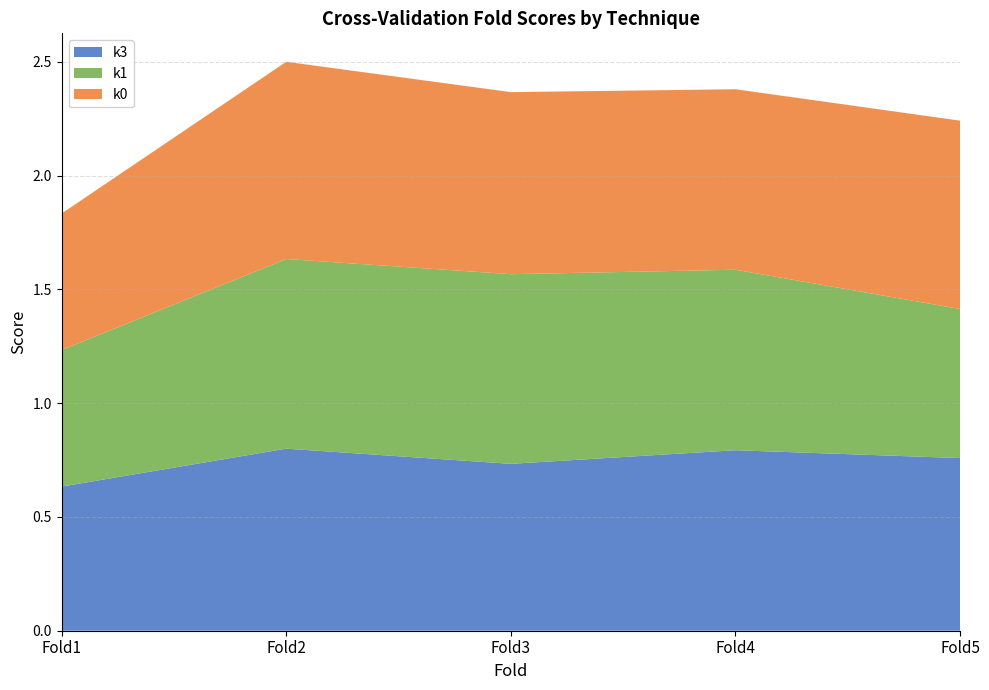

Reading left to right, transcribe all the data shown in this chart.

k3: Fold1=0.6	Fold2=0.8	Fold3=0.7	Fold4=0.8	Fold5=0.8
k1: Fold1=0.6	Fold2=0.8	Fold3=0.8	Fold4=0.8	Fold5=0.7
k0: Fold1=0.6	Fold2=0.9	Fold3=0.8	Fold4=0.8	Fold5=0.8